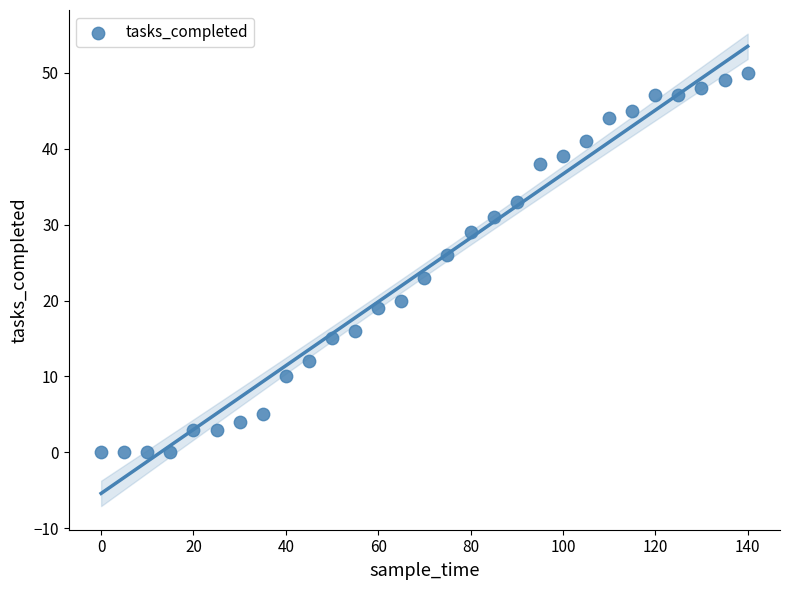

What is the range of Y values (max minus min)?

50